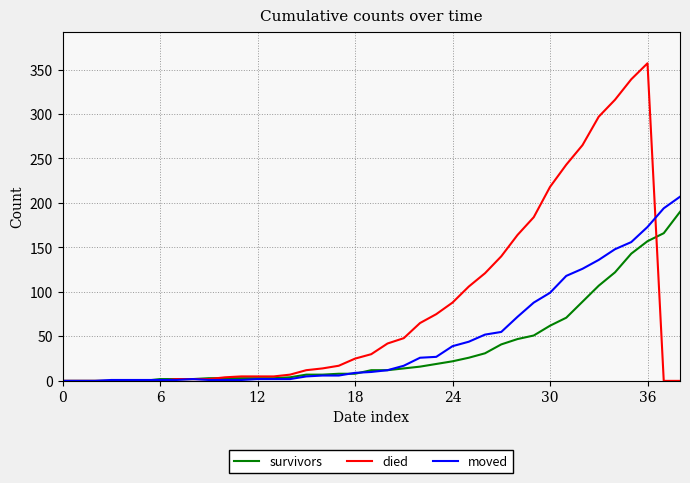

Which series has the largest range (max minus min)?

died